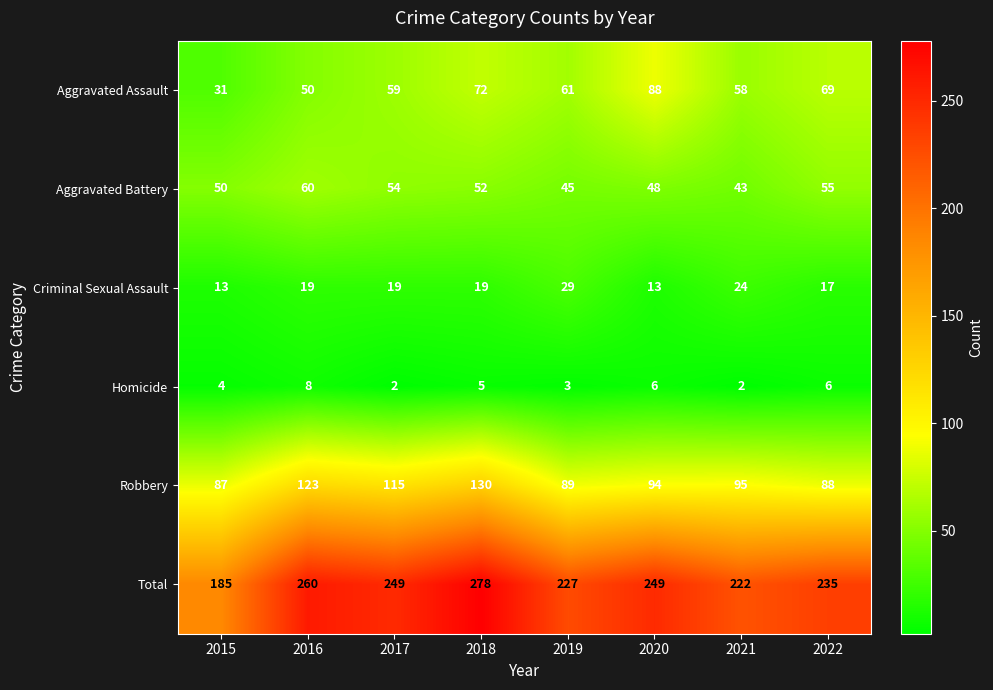

What value does the Aggravated Assault series have at 2022?

69